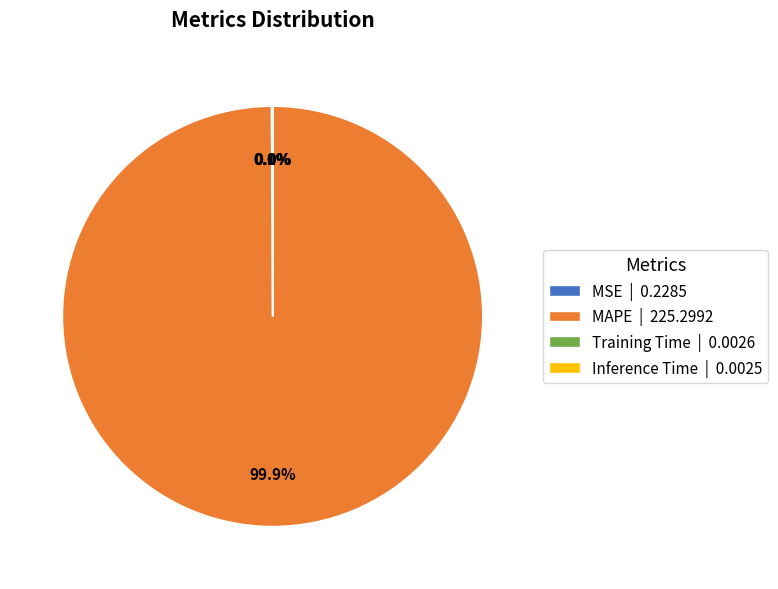

Does any single category account for the majority?

Yes